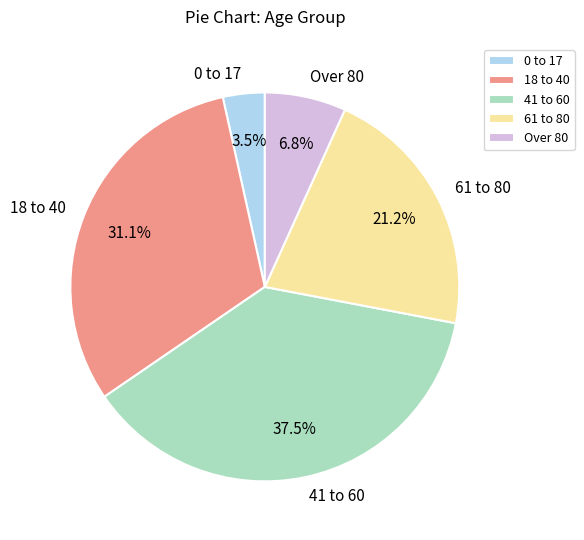

Approximately how many times larger is the value at 18 to 40 compared to 41 to 60?

0.8